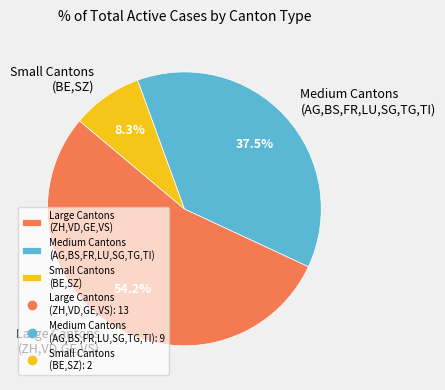

How many segments does this pie chart have?

3